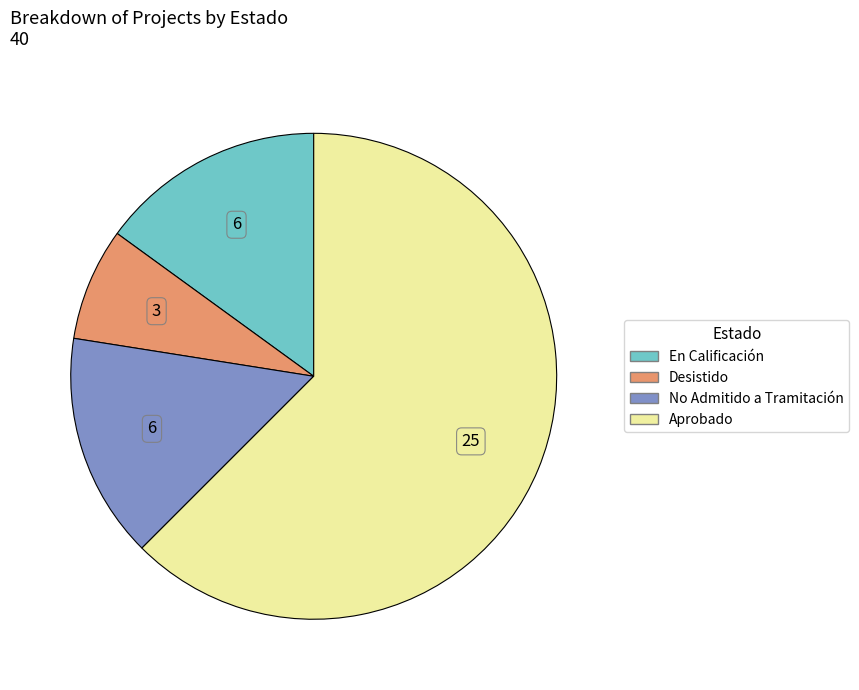

Which category accounts for the majority?

Aprobado